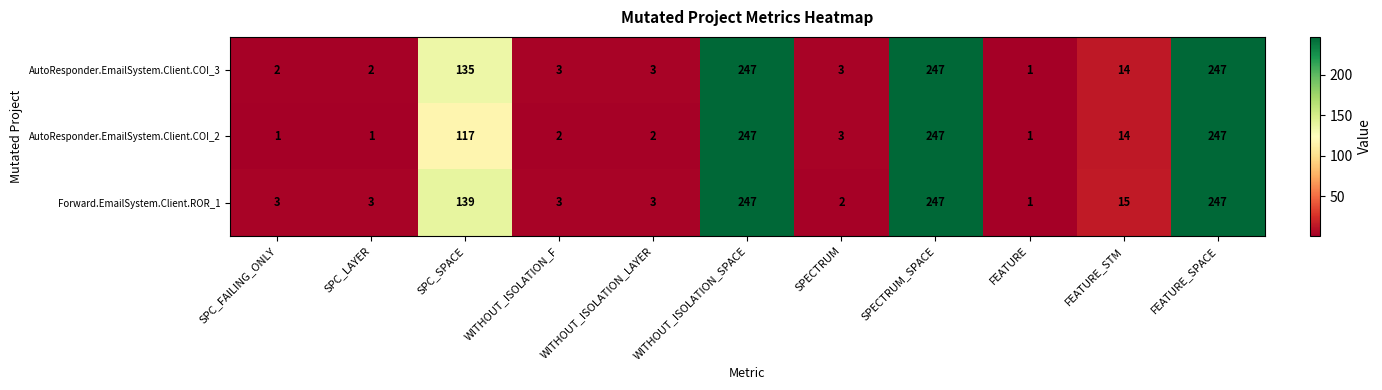

Rank the series by their average value, from highest to lowest.

Forward.EmailSystem.Client.ROR_1, AutoResponder.EmailSystem.Client.COI_3, AutoResponder.EmailSystem.Client.COI_2